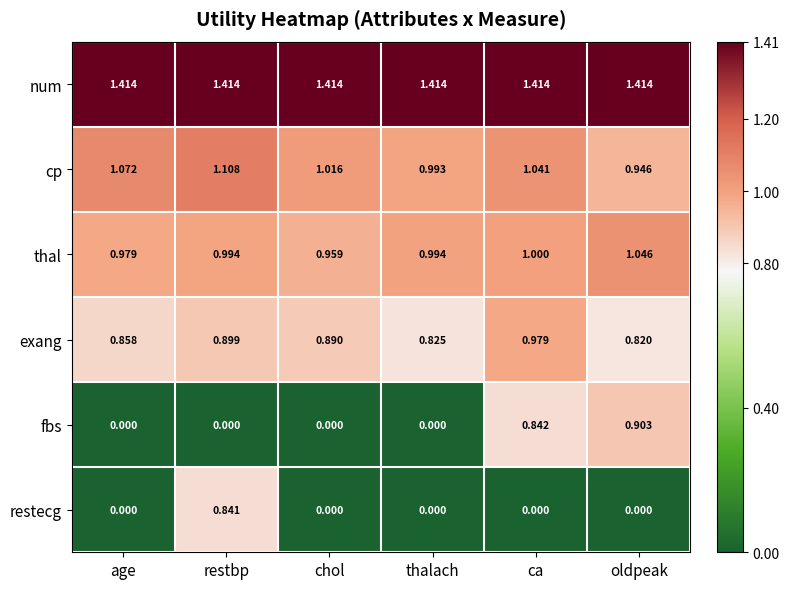

How many series are shown in this chart?

6